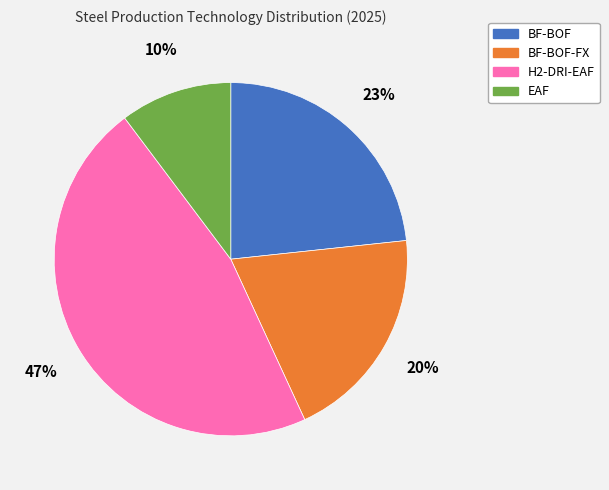

True or false: EAF accounts for 10% of the total.

True